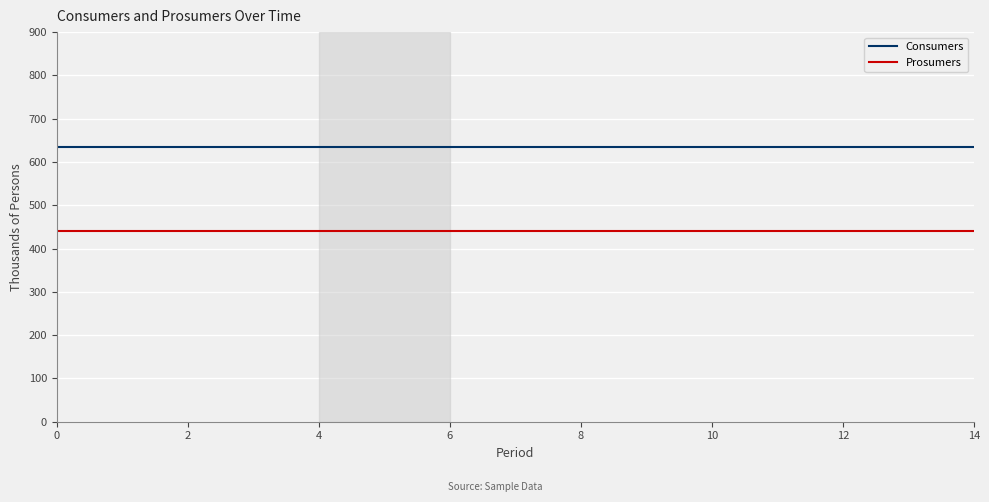

Does the chart display data point markers on the line(s)?

No